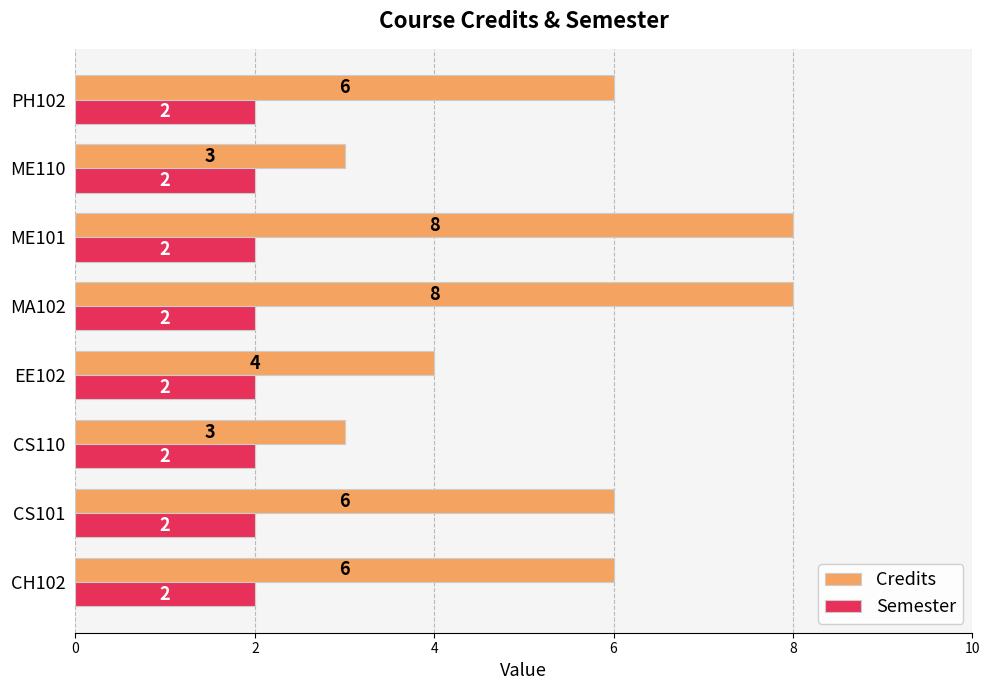

The value of Credits at ME101 is 11. True or false?

False